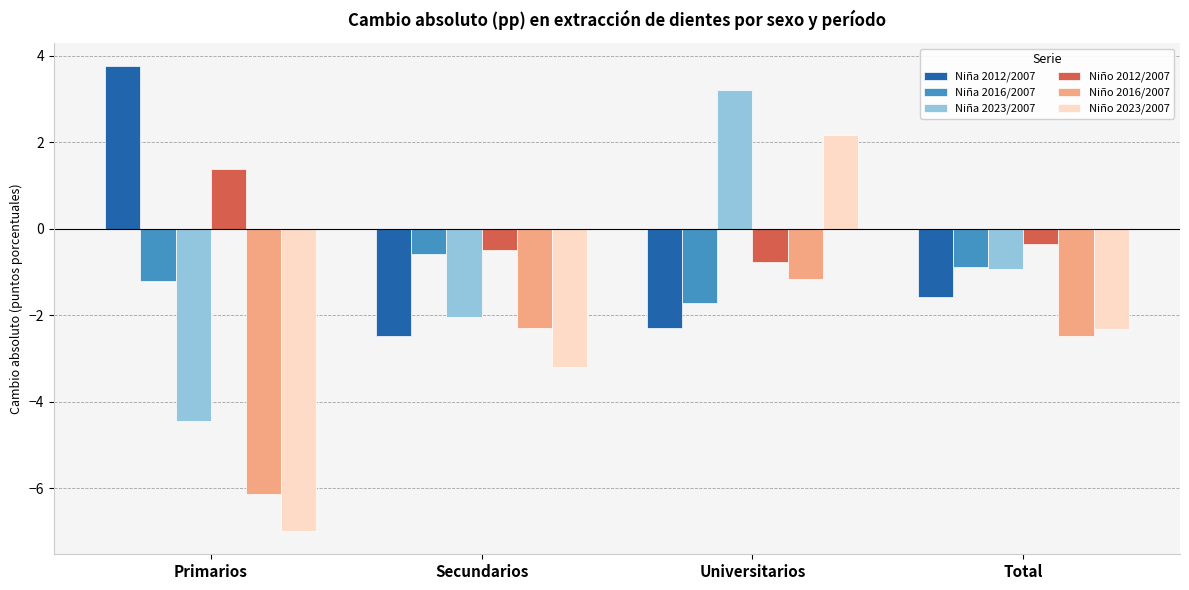

At which category does the chart reach its minimum across all series?

Primarios